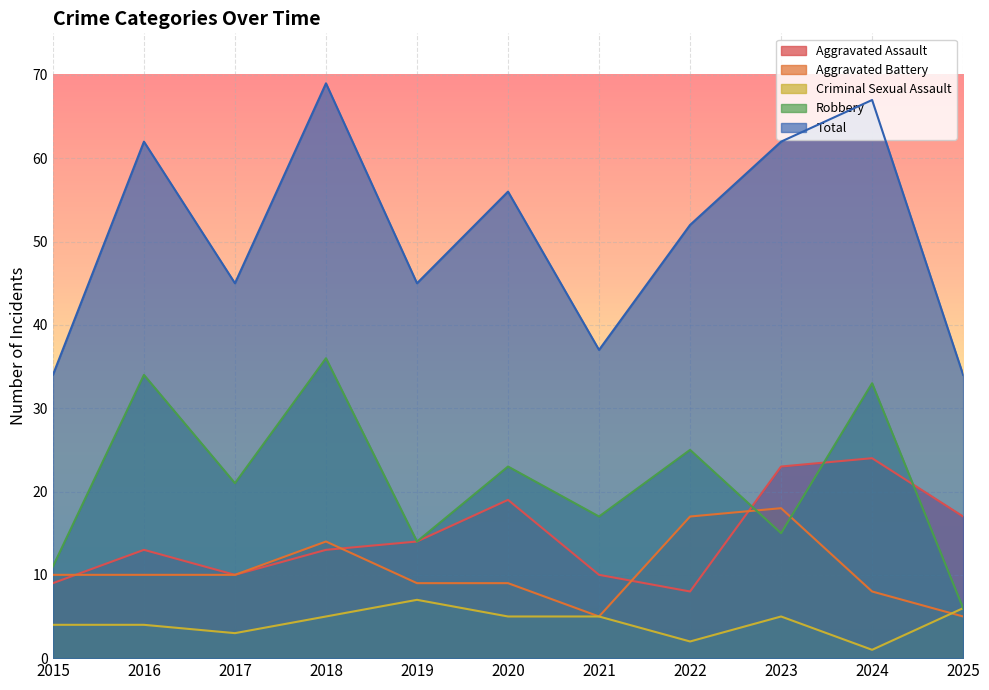

Which has a higher value, 2019 or 2025?

2025